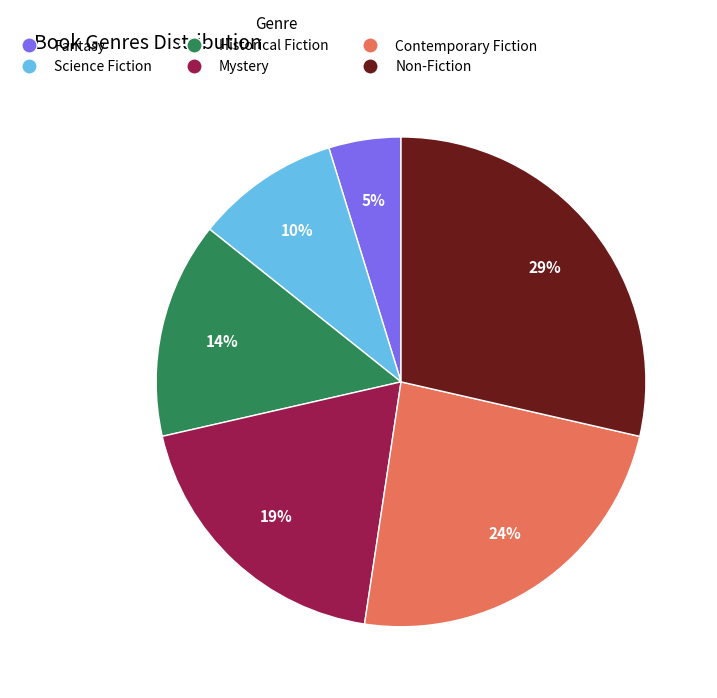

Rank the categories by value from highest to lowest.

Non-Fiction, Contemporary Fiction, Mystery, Historical Fiction, Science Fiction, Fantasy